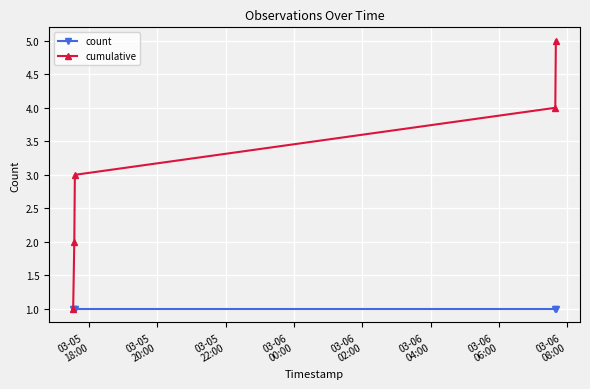

Rank the series by their average value, from highest to lowest.

cumulative, count